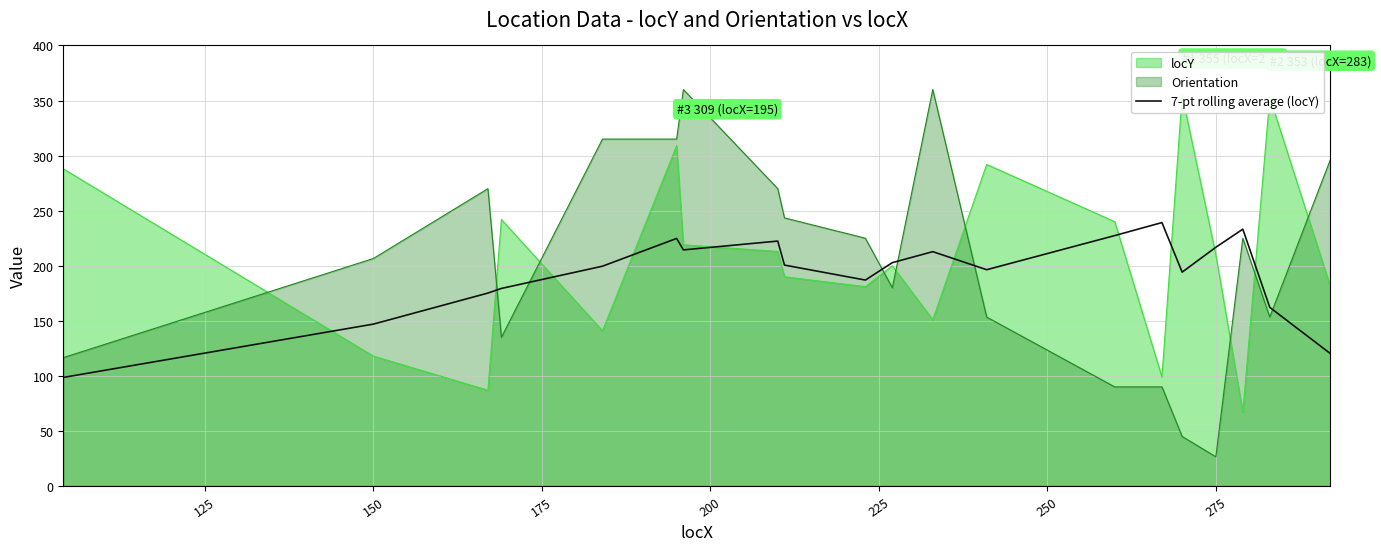

What is the highest value of the 7-pt rolling average (locY) series?

239.2